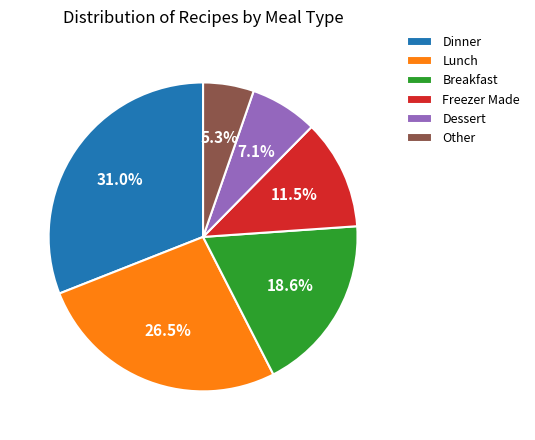

Which category has the biggest portion of the pie?

Dinner